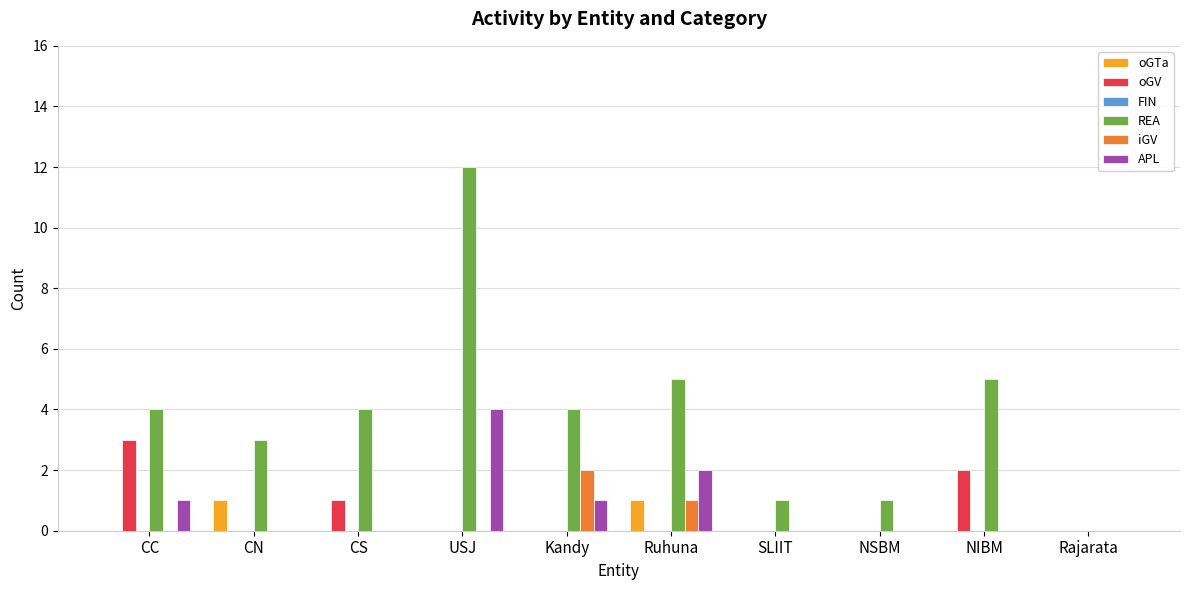

Which series has the widest spread of values?

REA